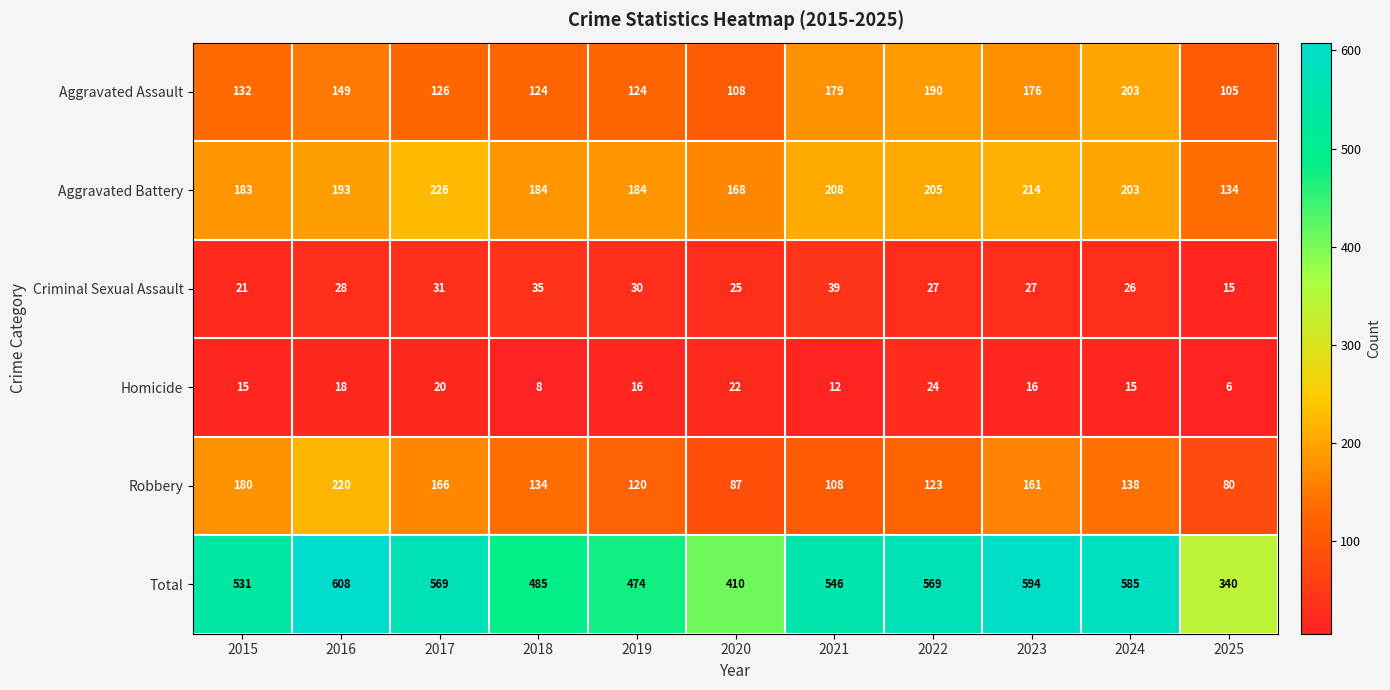

Rank the series by their maximum value, from lowest to highest.

Homicide, Criminal Sexual Assault, Aggravated Assault, Robbery, Aggravated Battery, Total